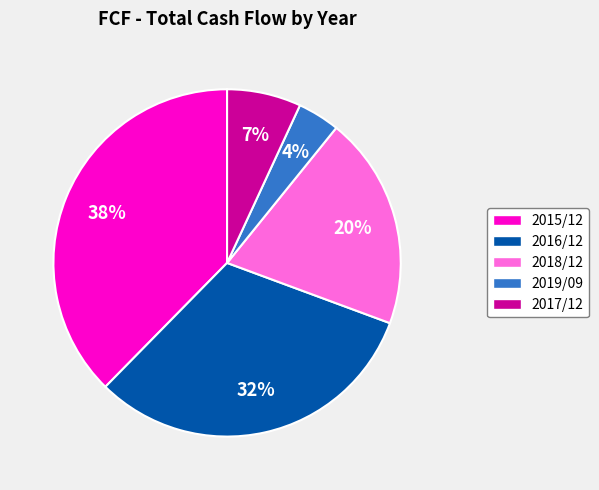

What percentage is the 2017/12 slice, to the nearest percent?

7%